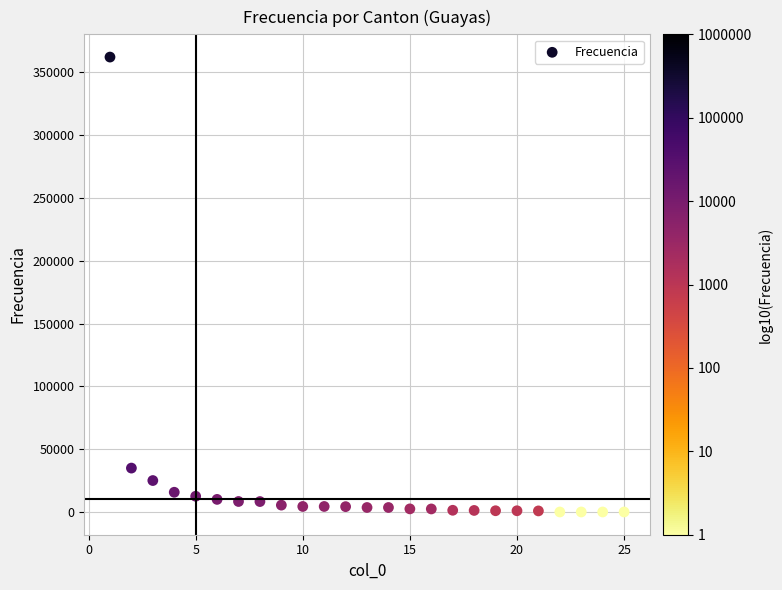

What is the range of Y values (max minus min)?

362155